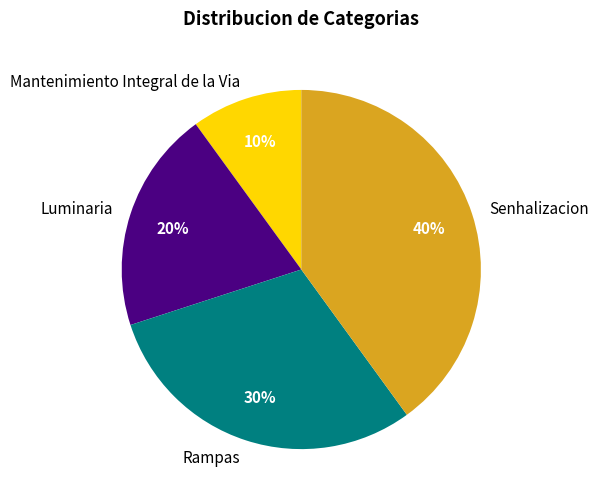

To the nearest percent, what is the difference between the Rampas and Senhalizacion slice percentages?

10%